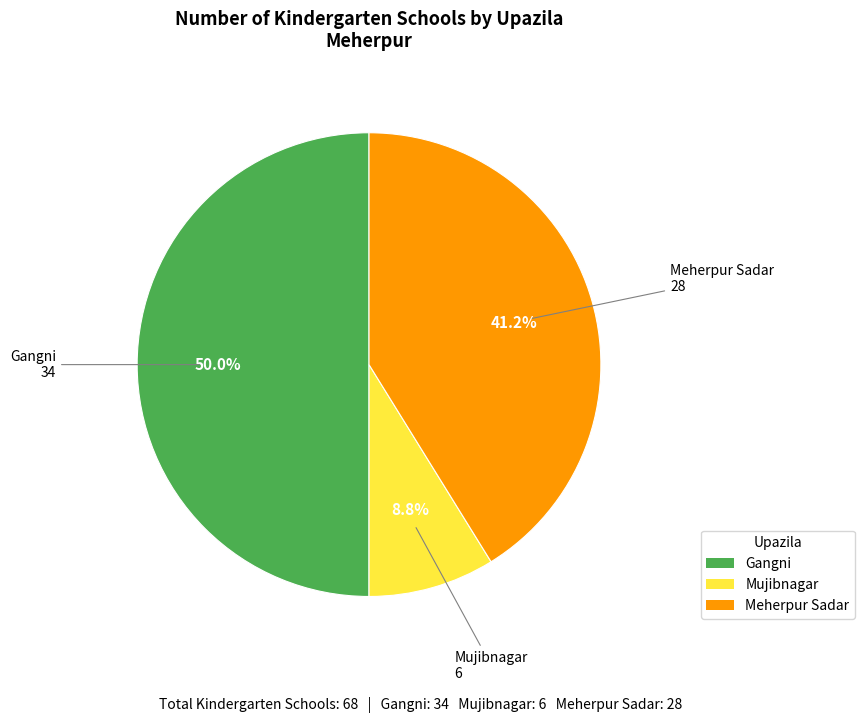

What percentage is the Gangni slice, to the nearest percent?

50%